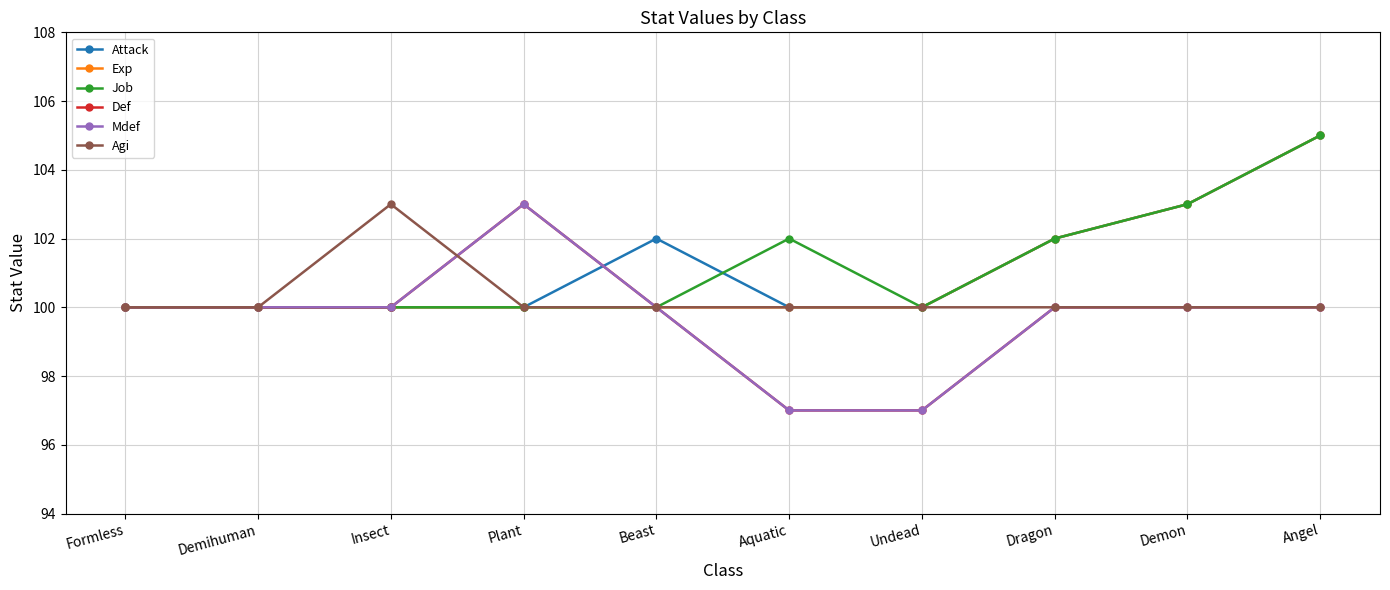

Is this an area chart (filled region under the line)?

No